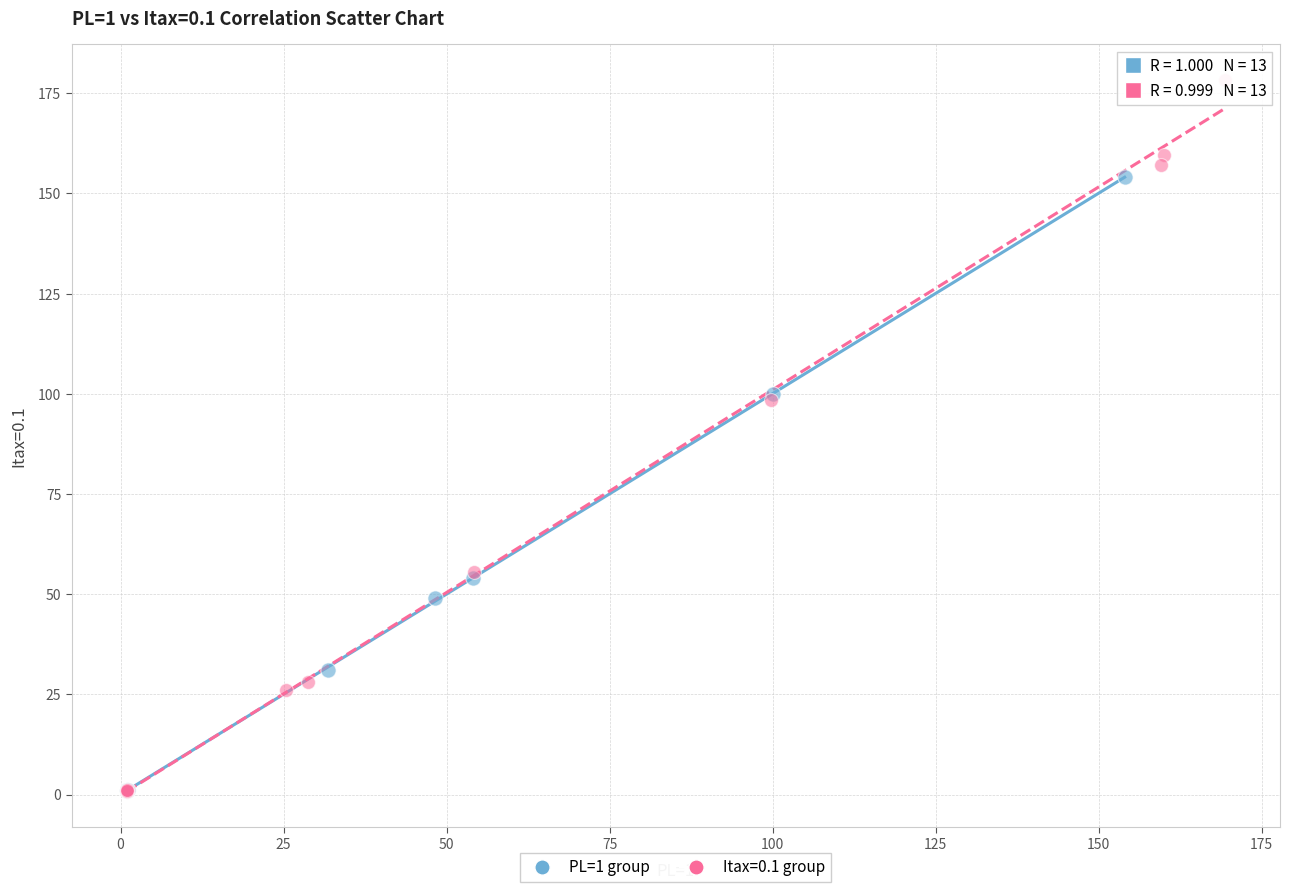

Which series contains the highest Y value?

Itax=0.1 group